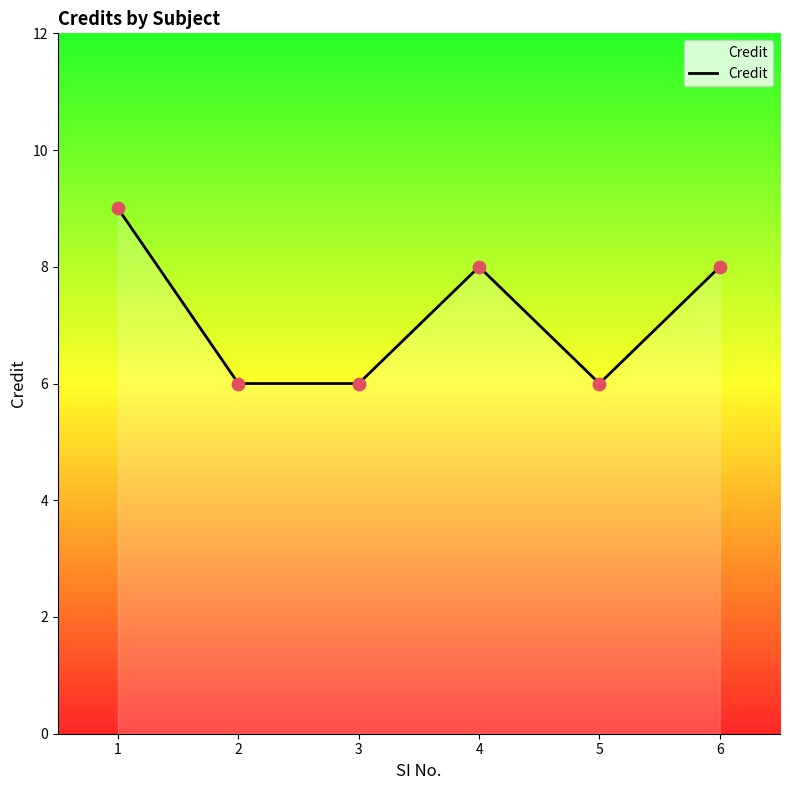

Between 6 and 2, which is larger?

6